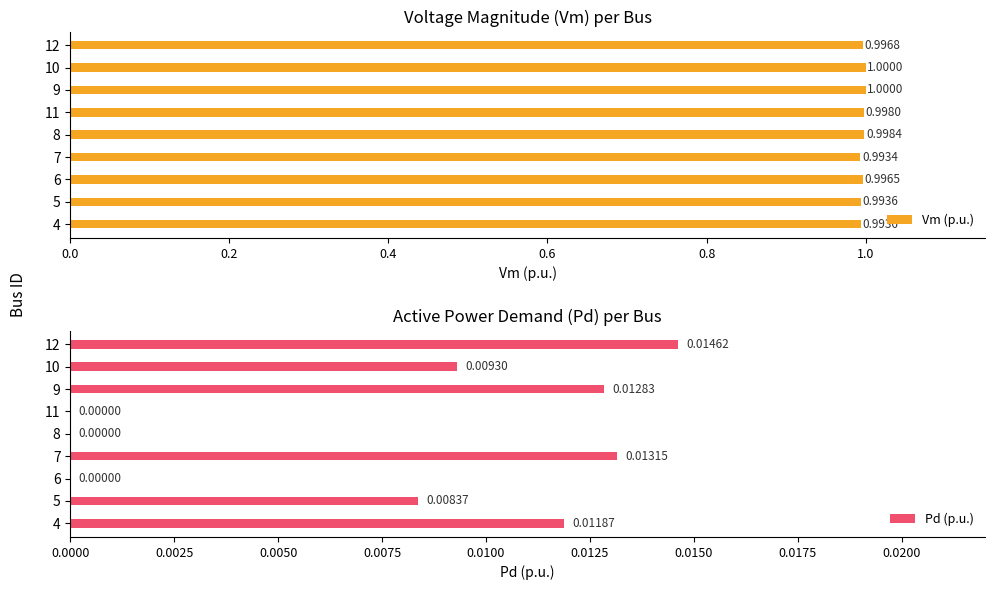

What is the sum of all Pd (p.u.) values?

0.1